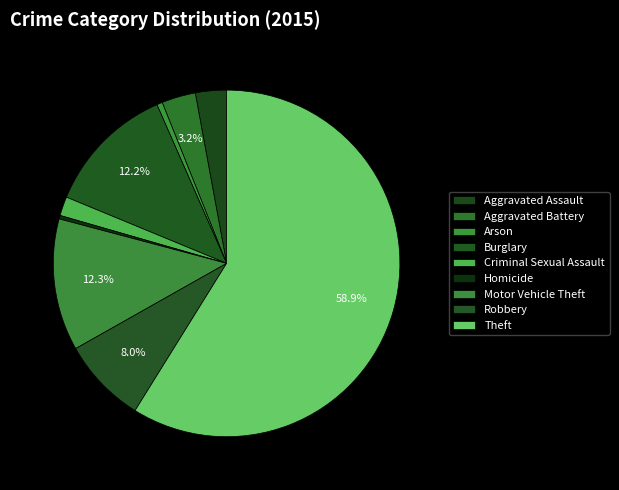

How many slices are in this pie chart?

9